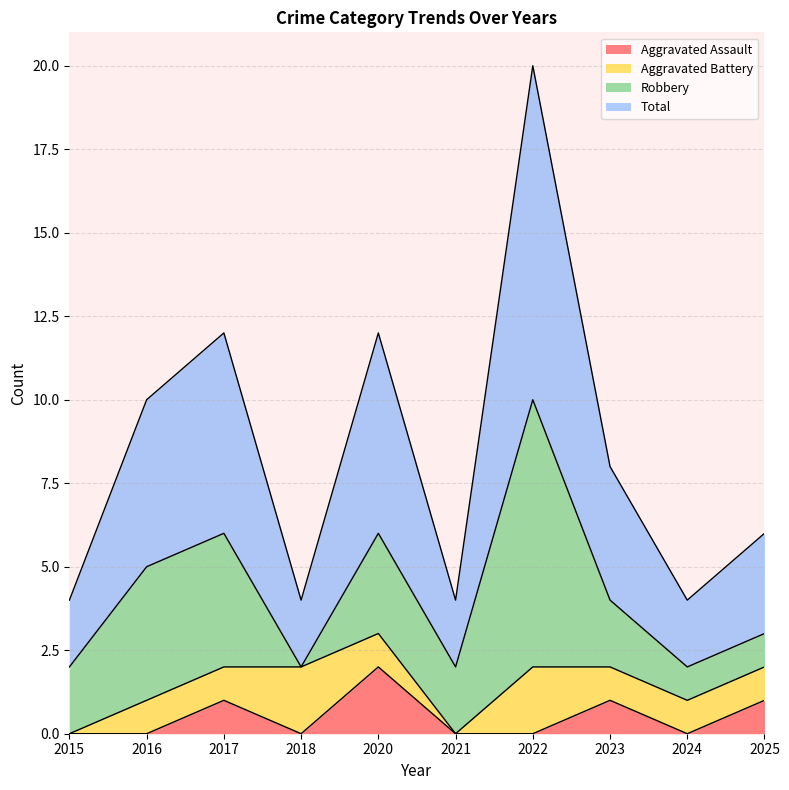

At which label is Aggravated Assault closest to 1?

2017